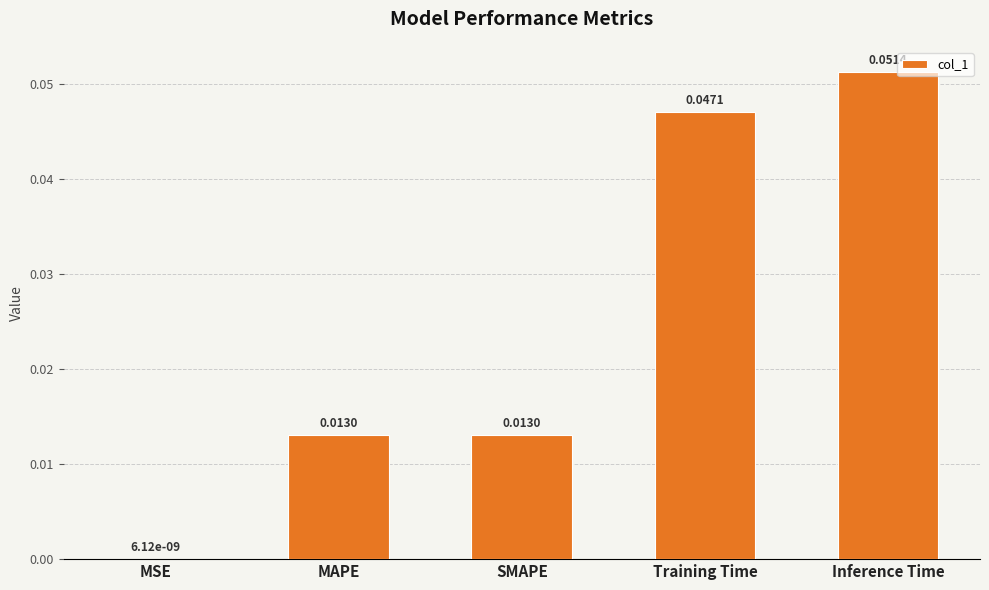

Which category has the highest value across all series?

Inference Time